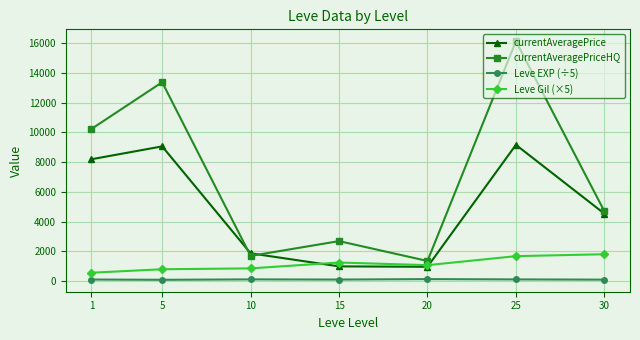

Which series has the largest total across all categories?

currentAveragePriceHQ